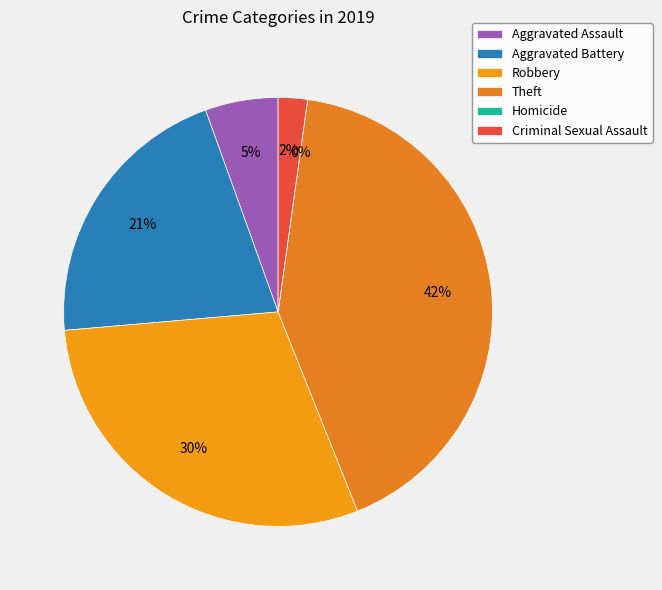

Which slice is the smallest?

Homicide